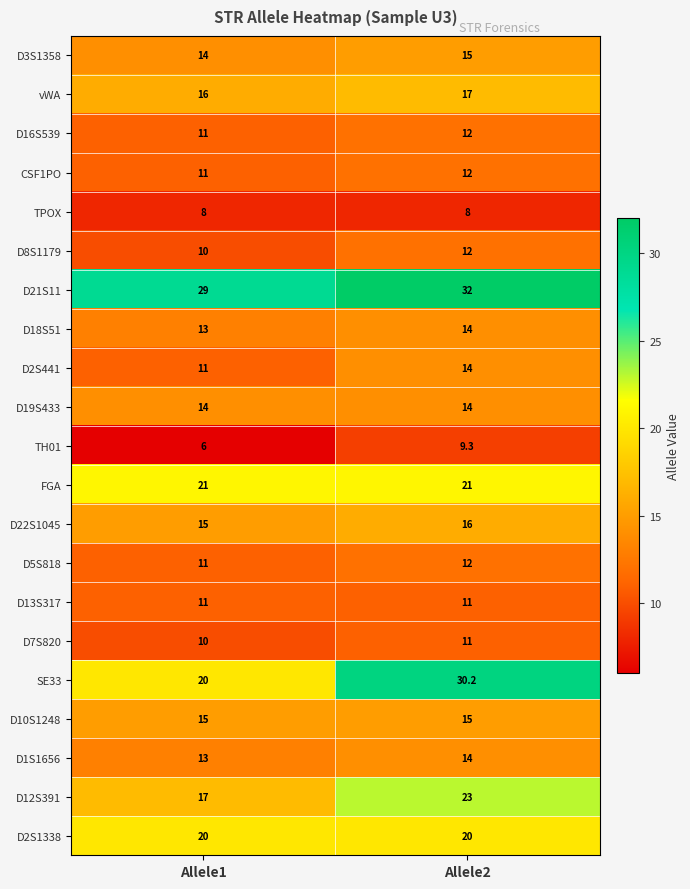

How many categories are shown in the chart?

2